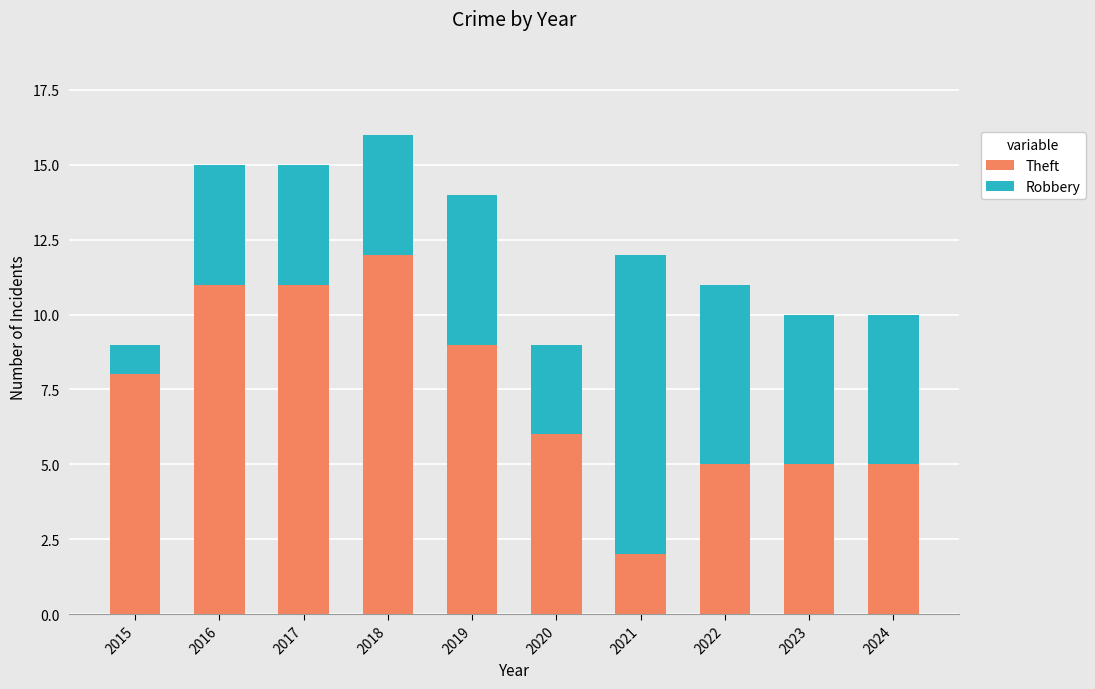

What is the difference between the second highest and second lowest values in the Theft series?

6